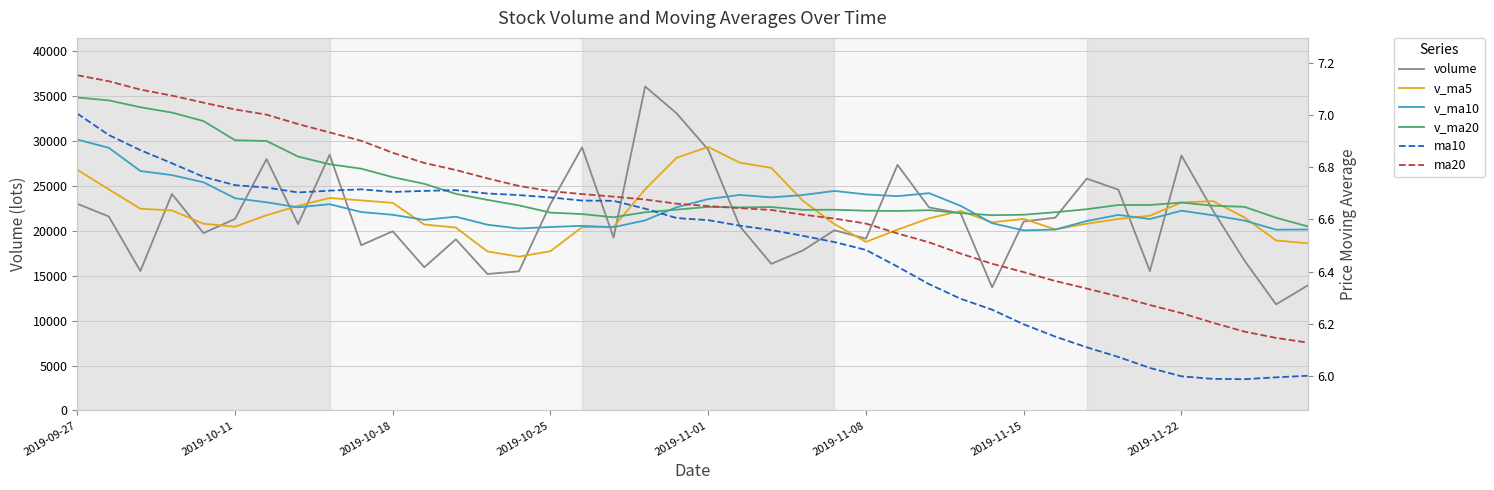

How many lines are shown in the chart?

6